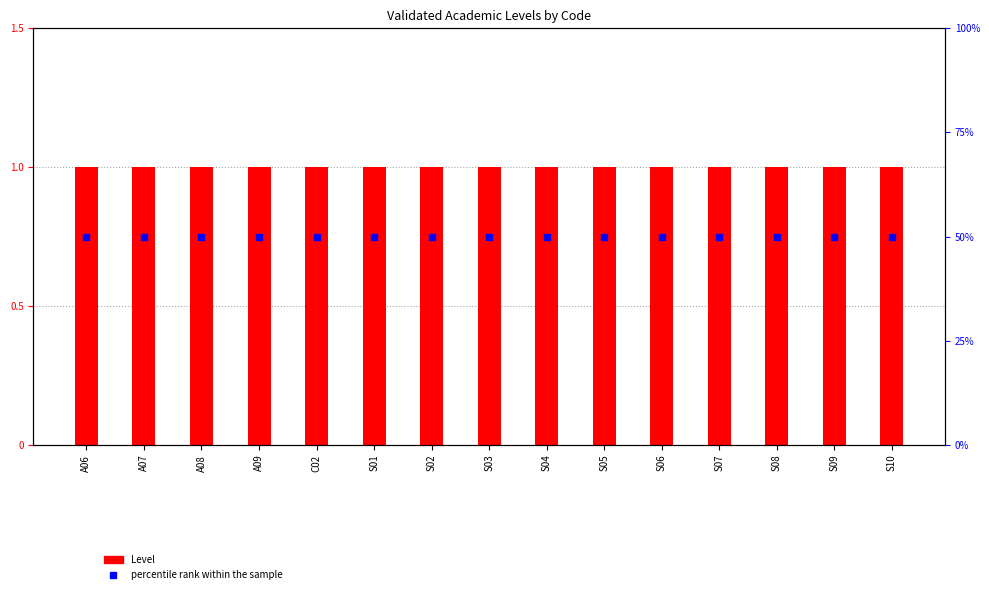

Which series has the largest total across all categories?

percentile rank within the sample